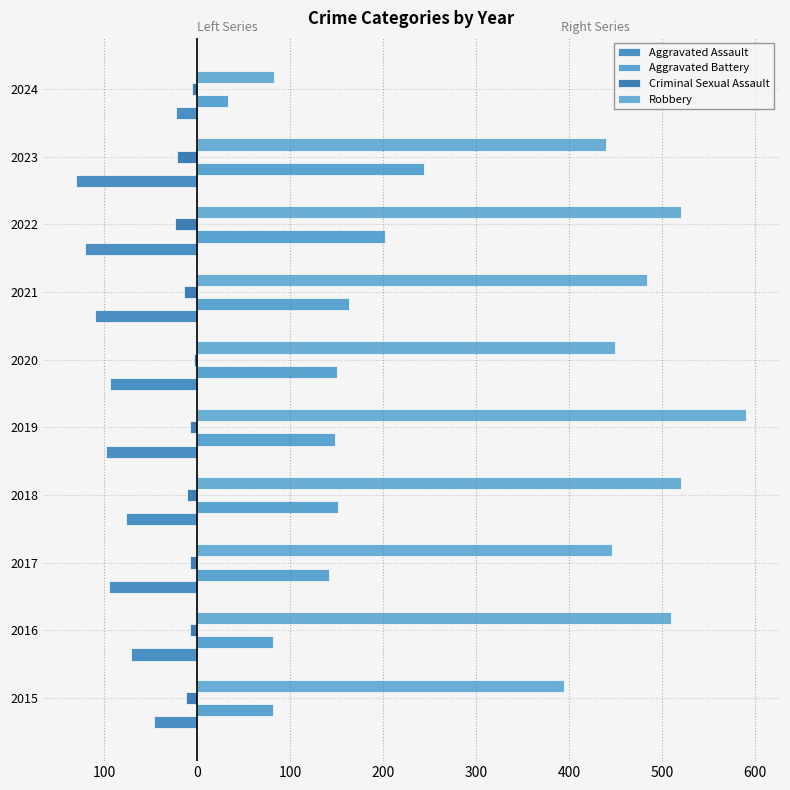

How many data points in Aggravated Battery are above 150?

4